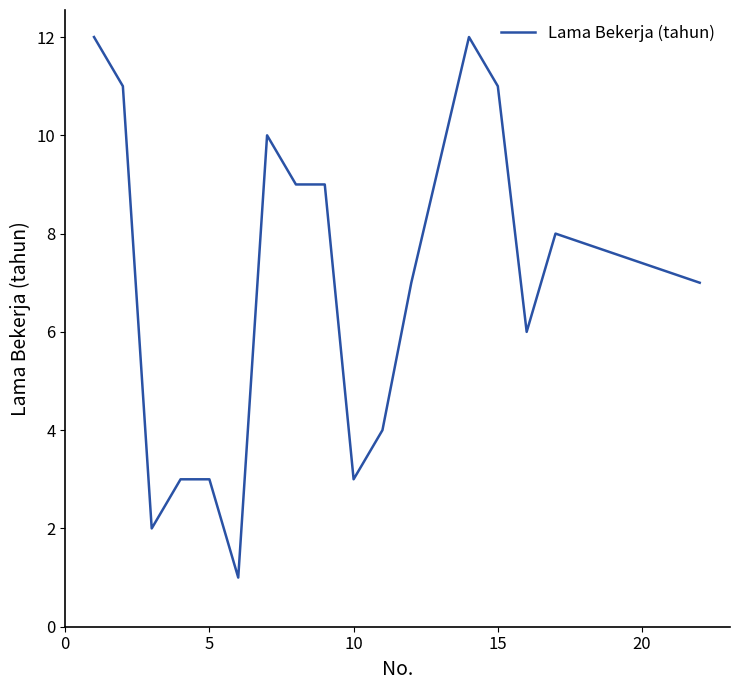

Reading left to right, list all the values displayed in this chart.

12	11	2	3	3	1	10	9	9	3	4	7	12	11	6	8	7